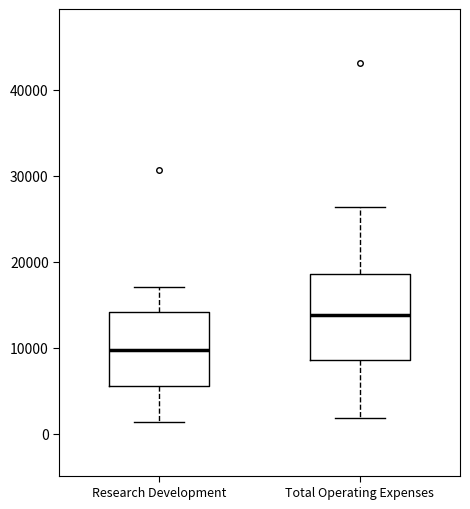

Comparing the boxes themselves (not the whiskers), which one is the tallest?

Total Operating Expenses